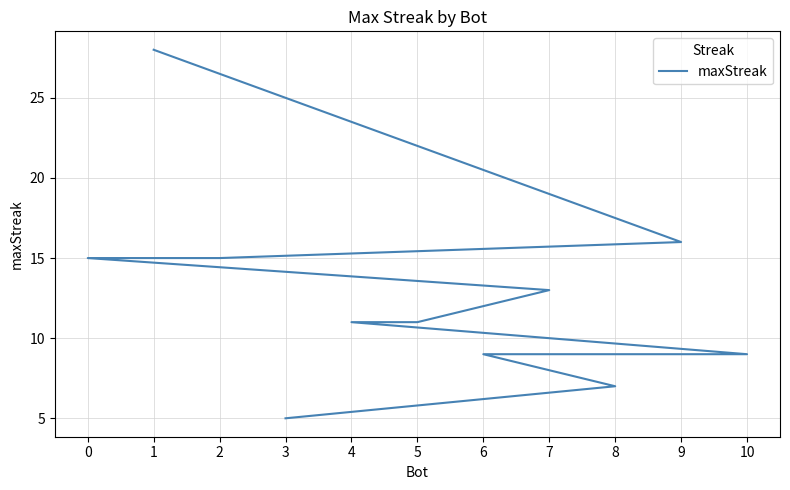

Which label corresponds to the largest value in the chart?

1